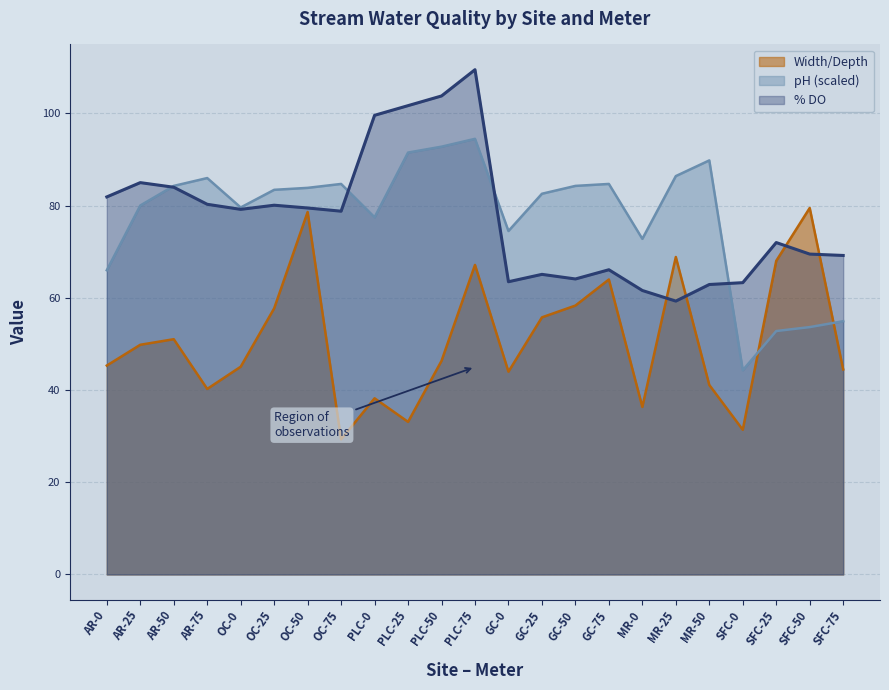

At how many categories does at least one series exceed 78?

18